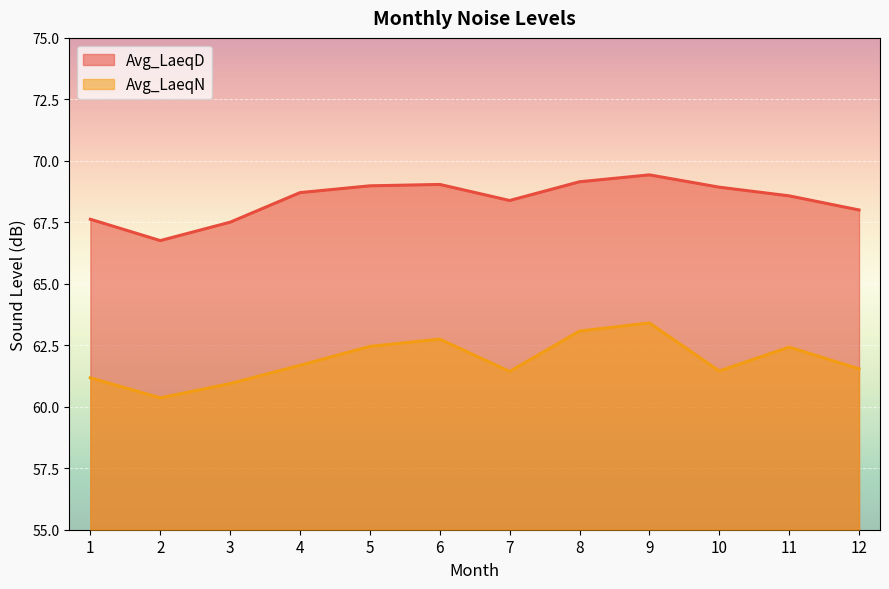

What is the difference between the Avg_LaeqN values at 12 and 4?

0.1